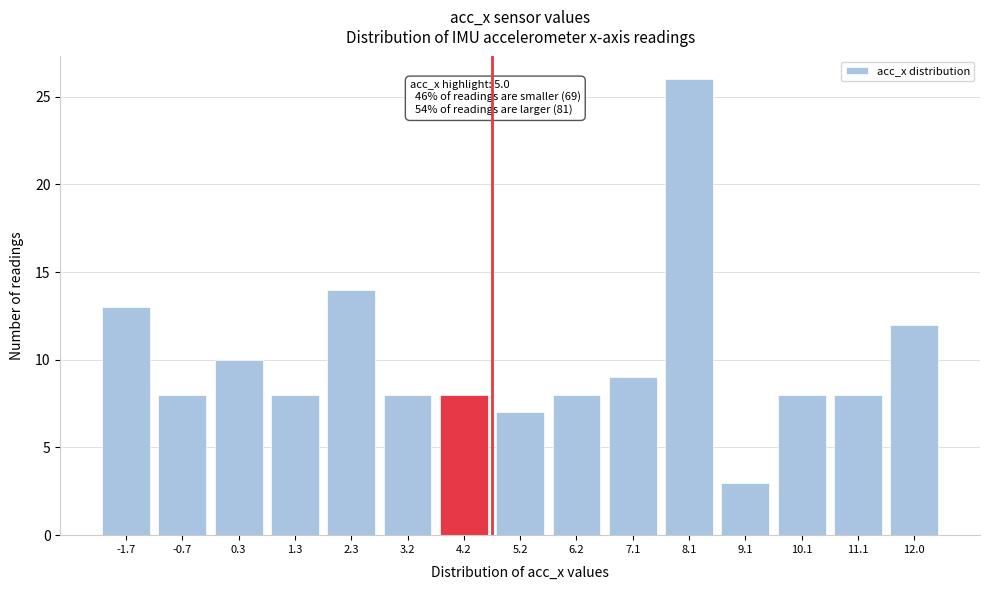

Reading right to left, extract all data points from this chart.

12	8	8	3	26	9	8	7	8	8	14	8	10	8	13